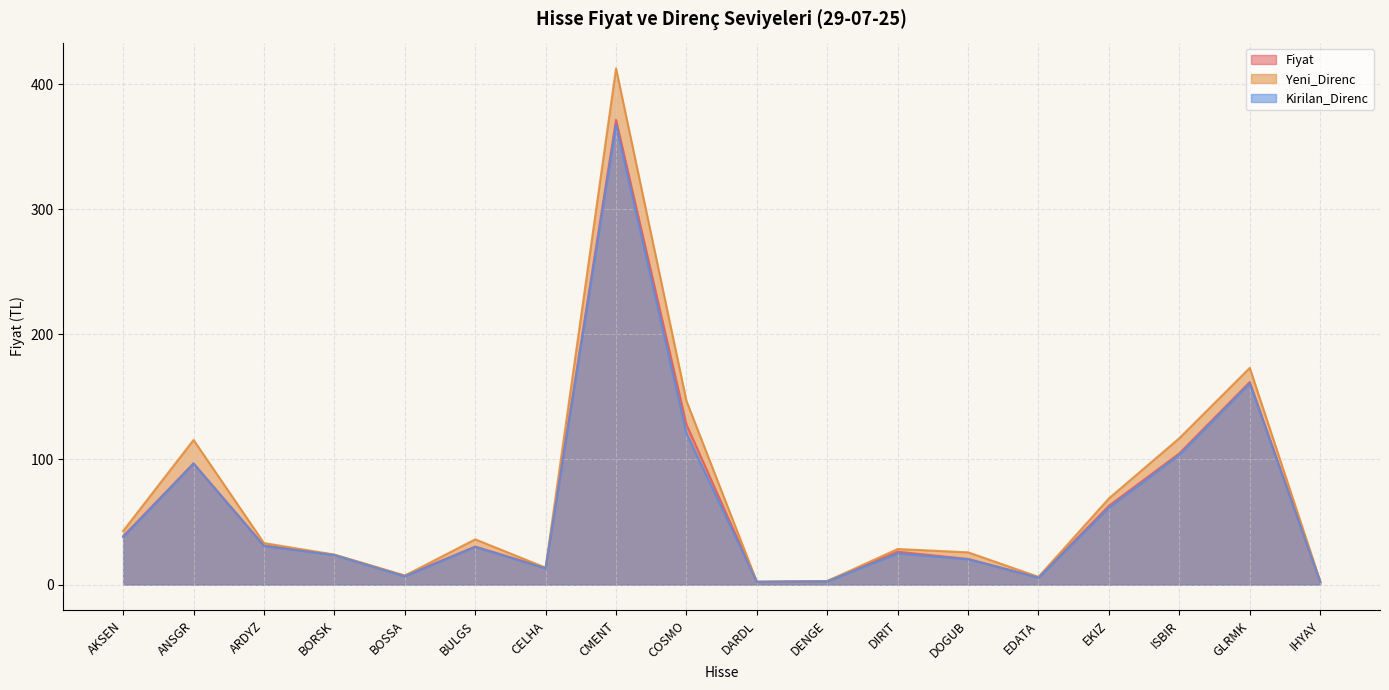

How many data points in Kirilan_Direnc are above 30?

9